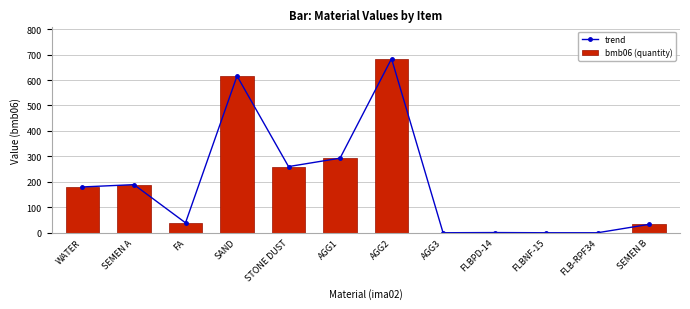

The trend series shows 616.0 at SAND. True or false?

True